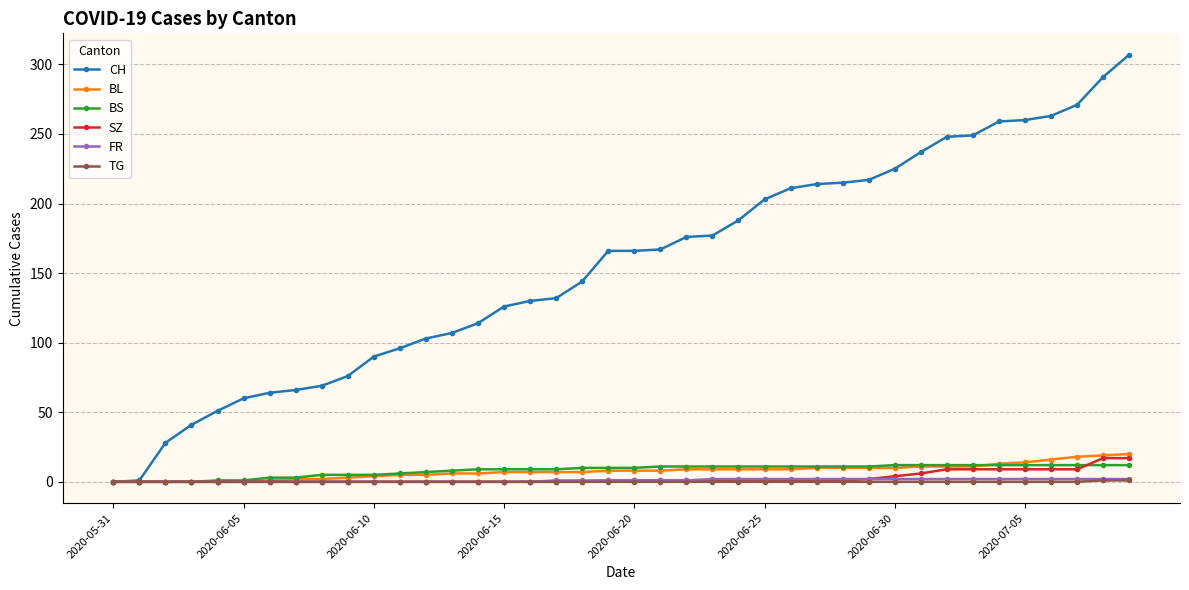

What is the maximum value for CH?

307